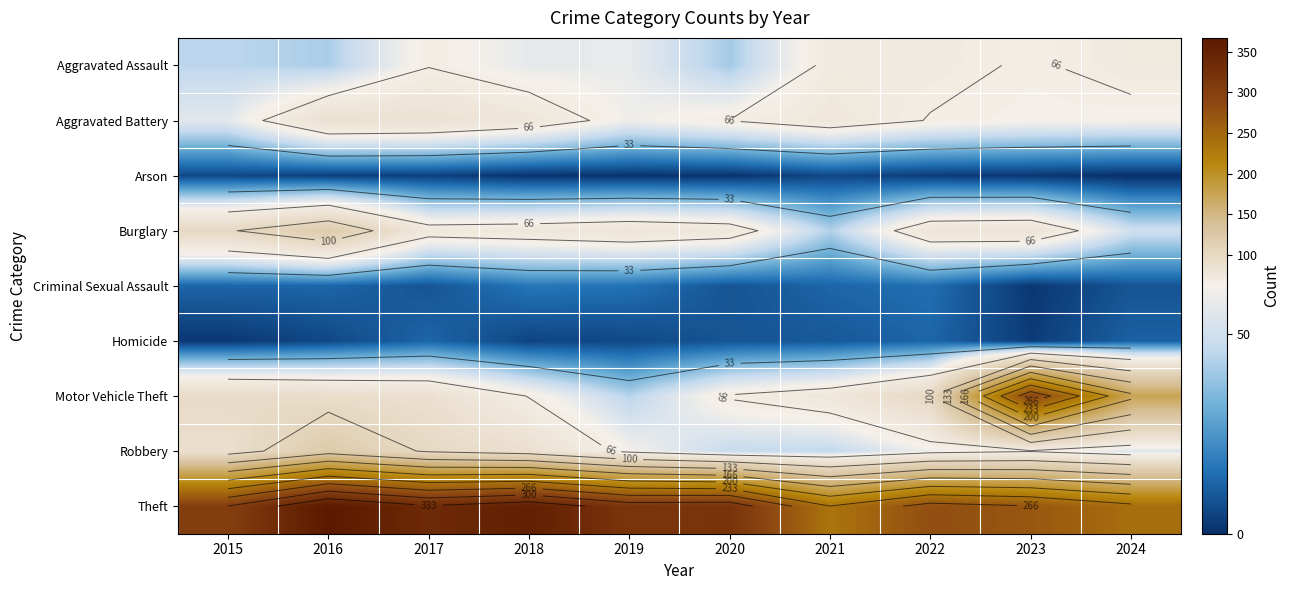

Between 2018 and 2023, which is larger?

2023